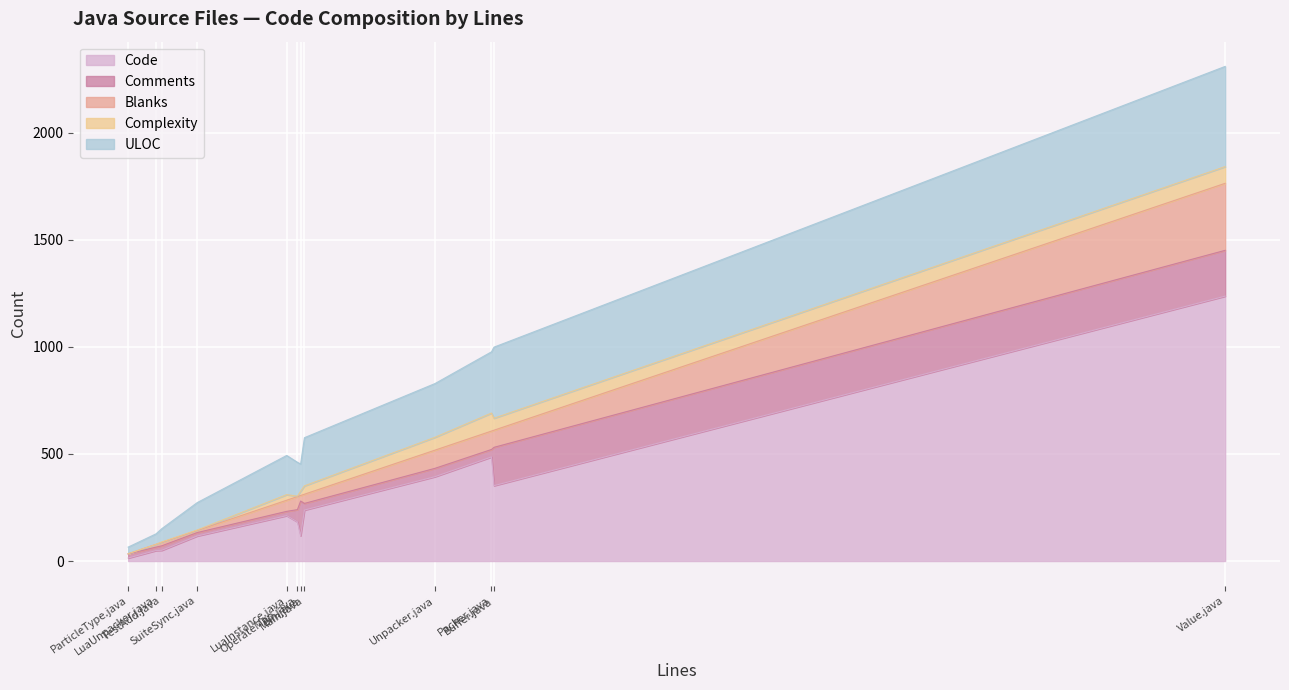

The value of Code at OperateMap.java is 183. True or false?

True